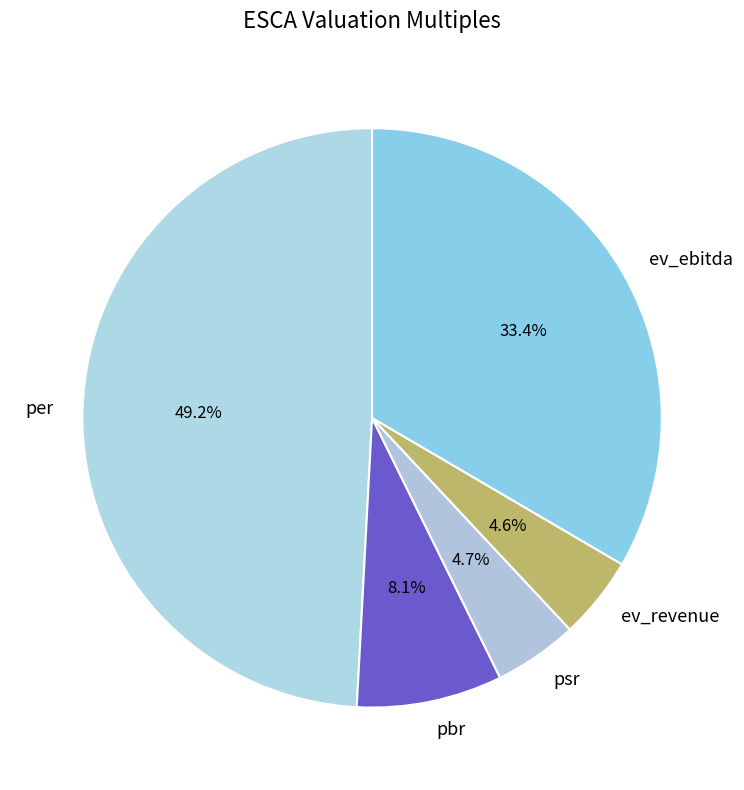

Does any single category account for the majority?

No